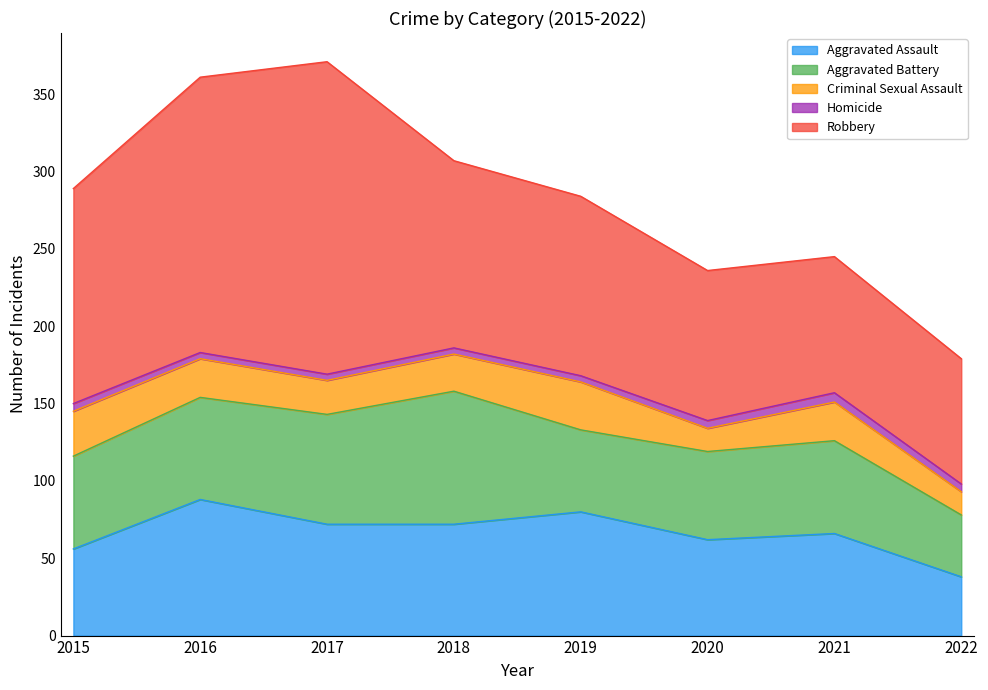

True or false: Homicide has a value of 5 at 2015.

True